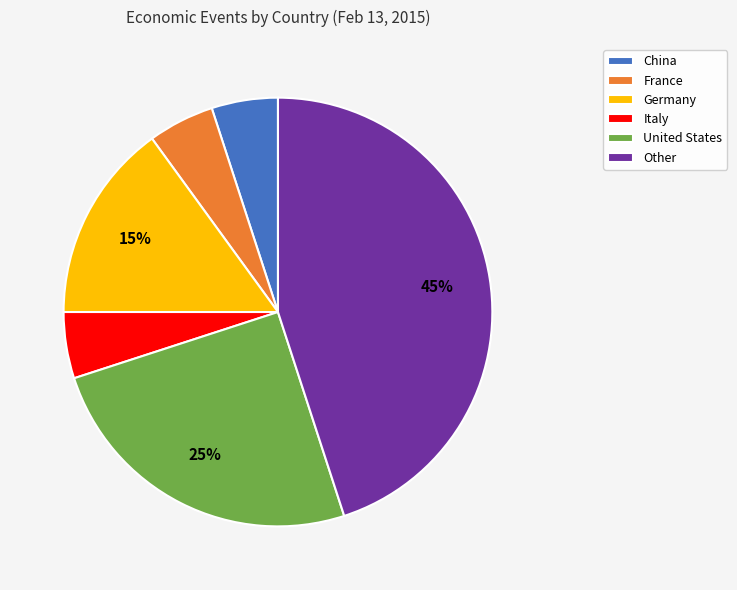

Approximately how many times larger is the value at Italy compared to China?

1.0